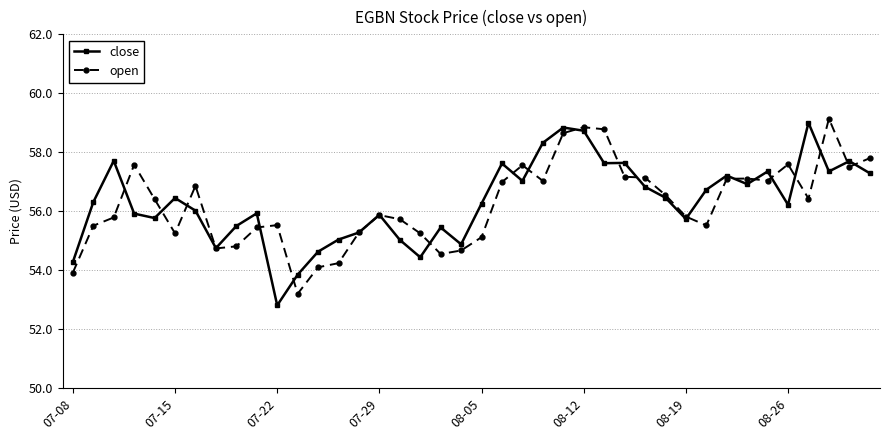

What is the sum of all open values?

2249.6